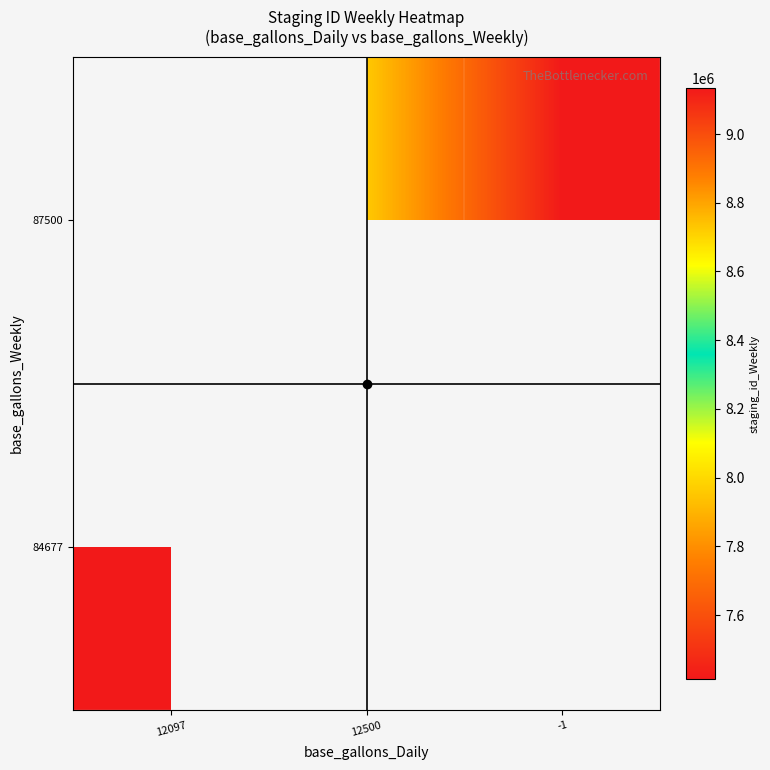

What is the greatest value displayed?

9134050.8